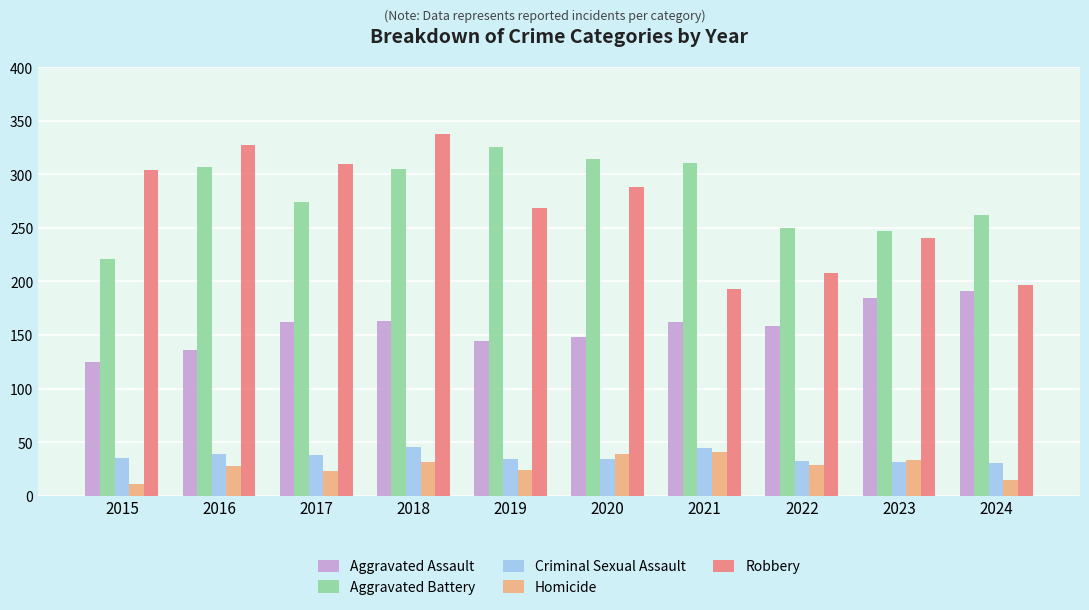

True or false: Robbery has a value of 129 at 2015.

False